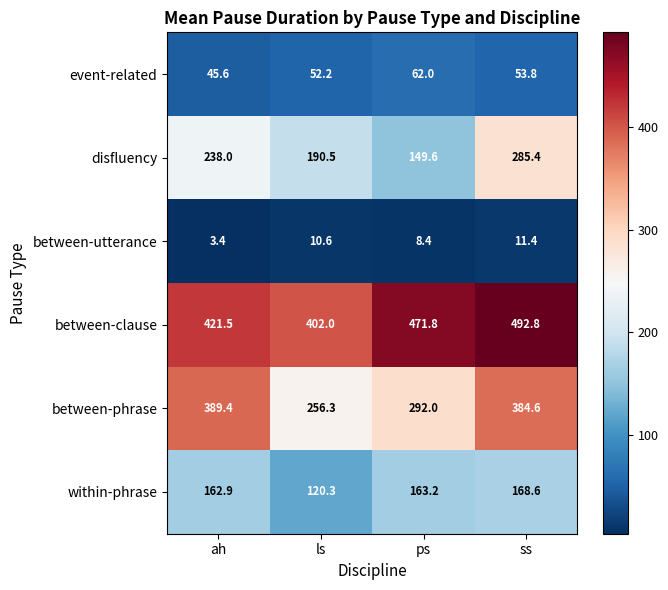

Reading left to right, extract all data points from this chart.

event-related: 45.6	52.2	62.0	53.8
disfluency: 238.0	190.5	149.6	285.4
between-utterance: 3.4	10.6	8.4	11.4
between-clause: 421.5	402.0	471.8	492.8
between-phrase: 389.4	256.3	292.0	384.6
within-phrase: 162.9	120.3	163.2	168.6